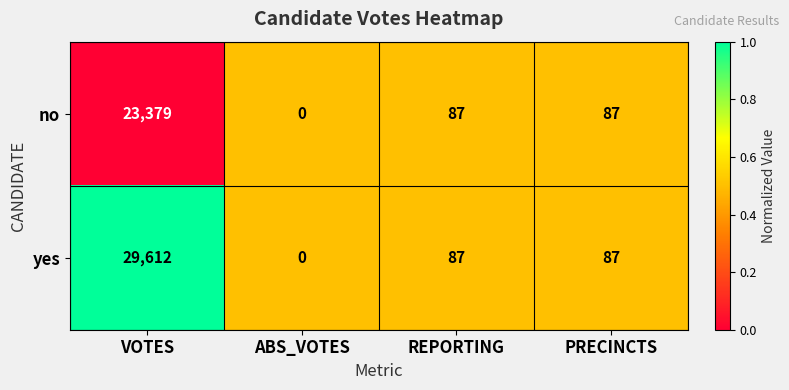

Reading left to right, what are all the values shown in this chart?

no: VOTES=23379	ABS_VOTES=0	REPORTING=87	PRECINCTS=87
yes: VOTES=29612	ABS_VOTES=0	REPORTING=87	PRECINCTS=87